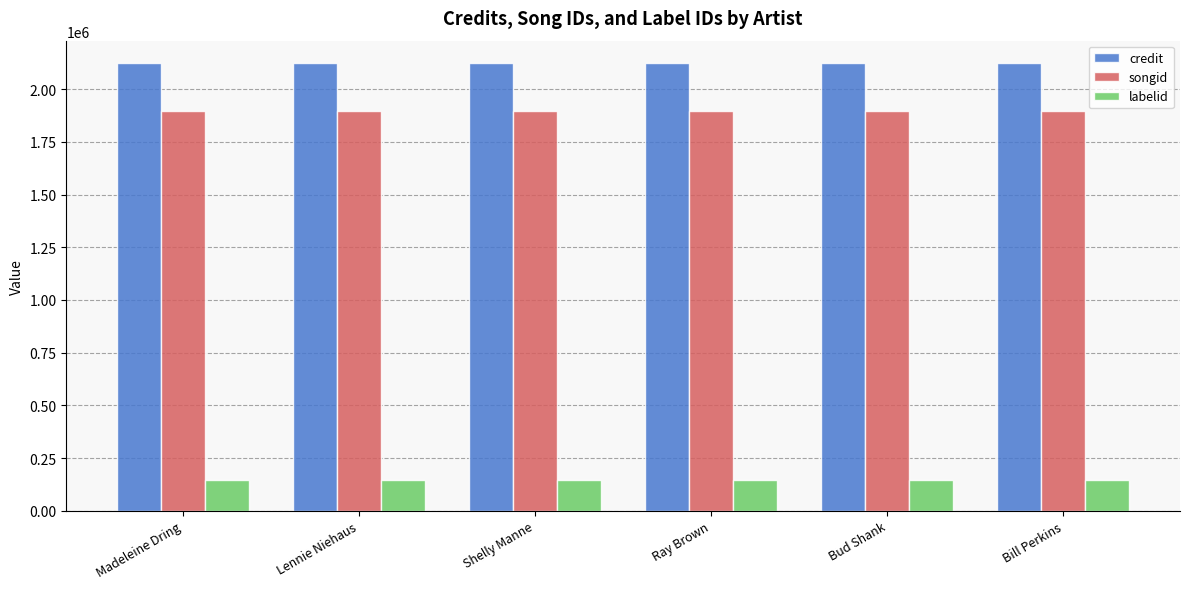

Is it true that songid equals 1896679 at Bill Perkins?

True